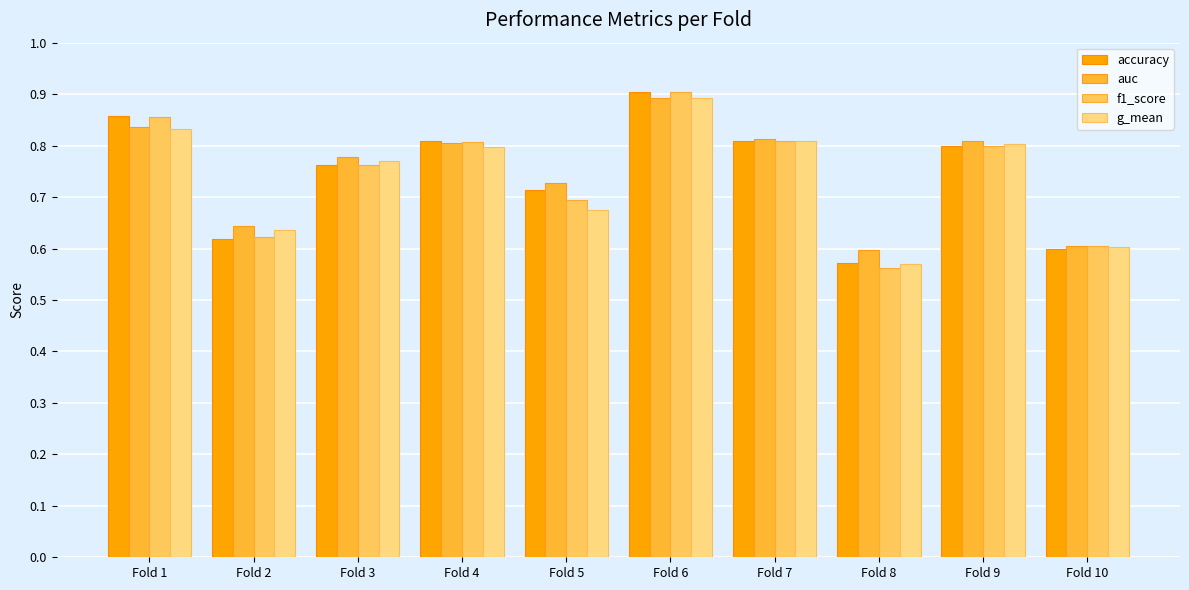

How many groups of bars are there?

10